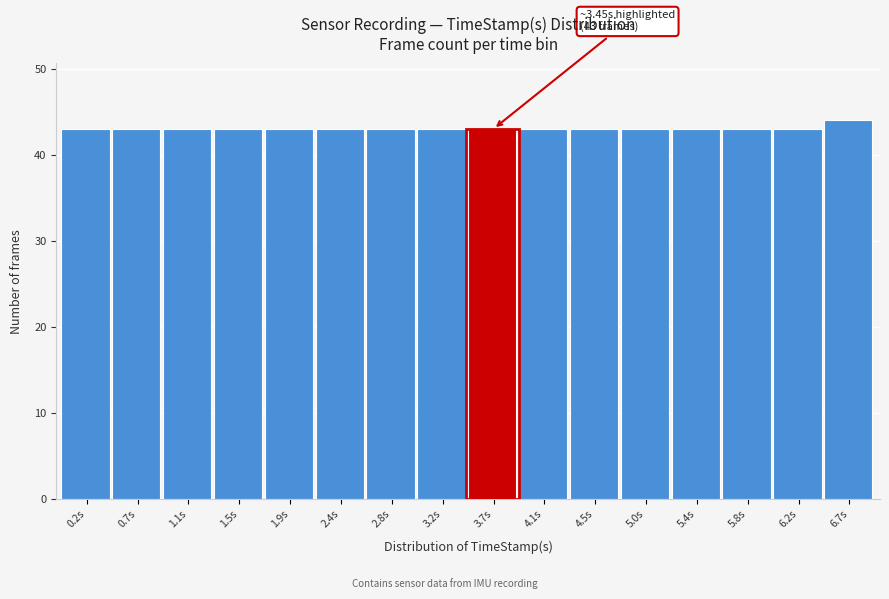

Which range on the x-axis has the tallest bar?

6.46 to 6.89